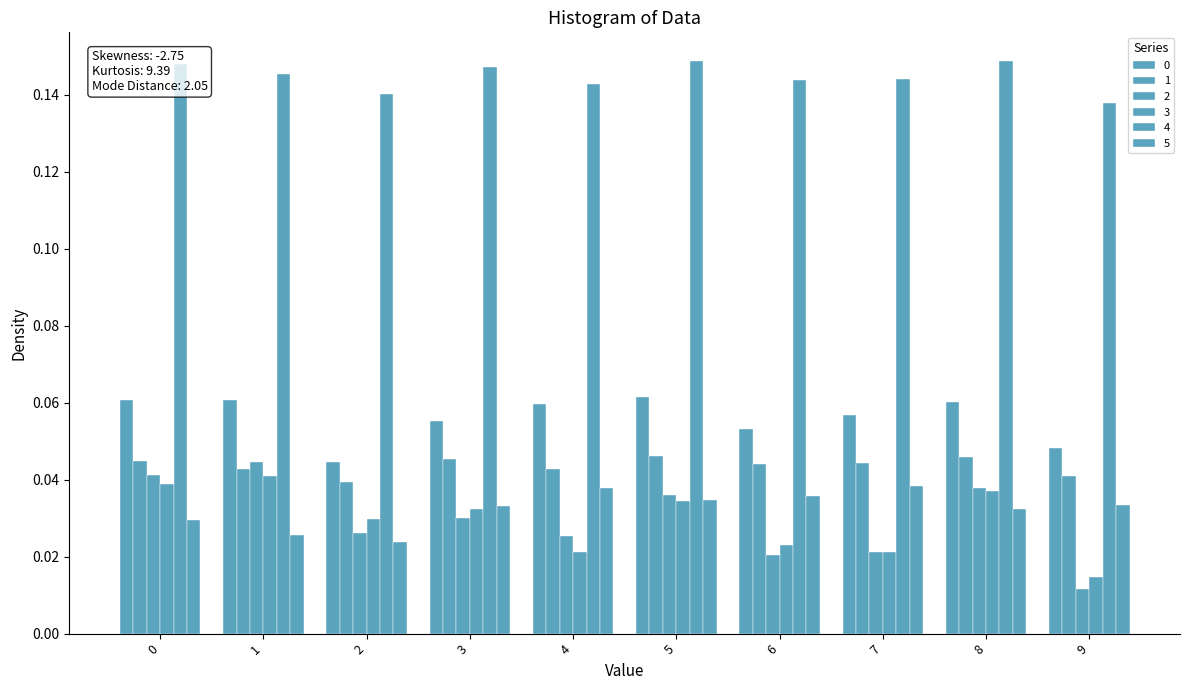

What is the total value across all series at 7?

0.3